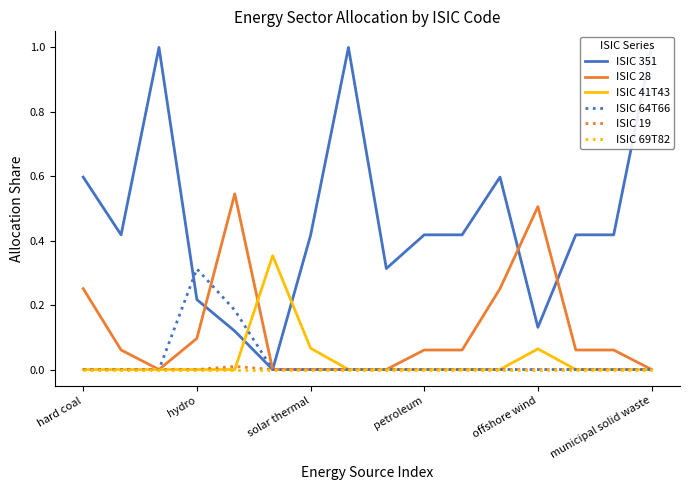

What is the difference between the second highest and second lowest values in the ISIC 28 series?

0.5